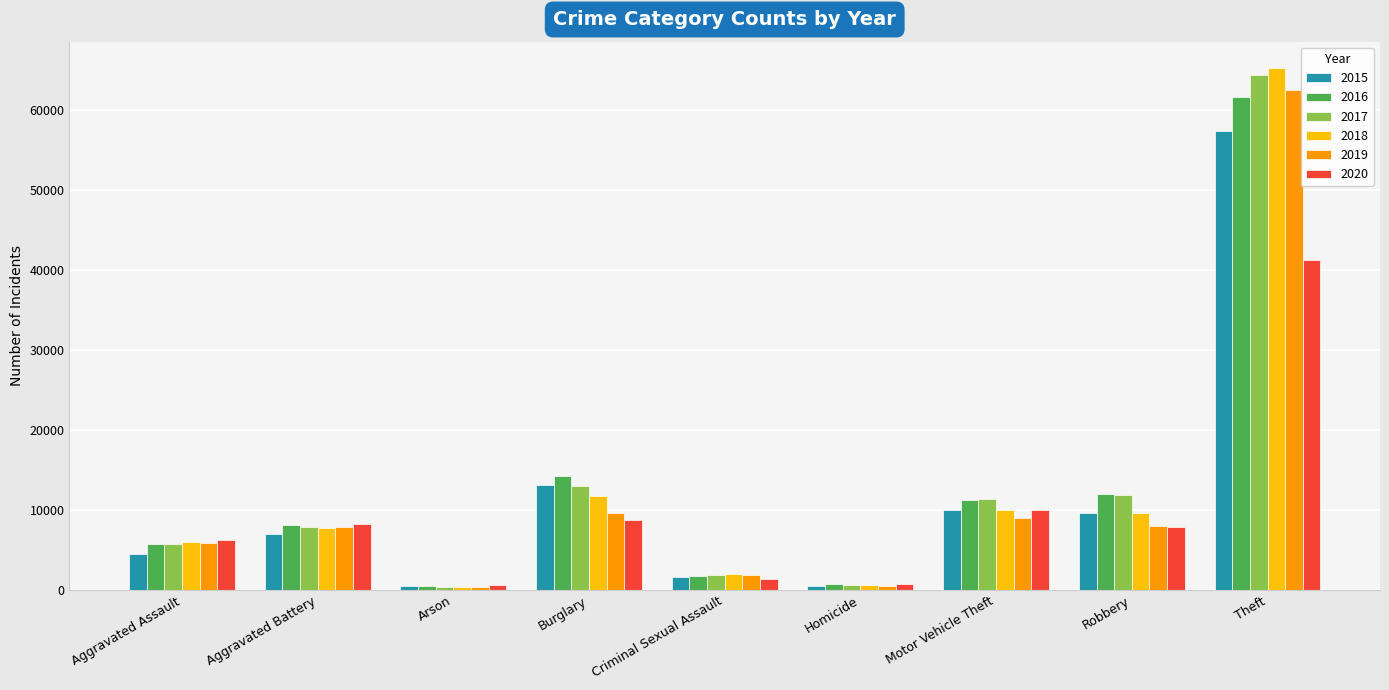

What is the greatest value displayed?

65282